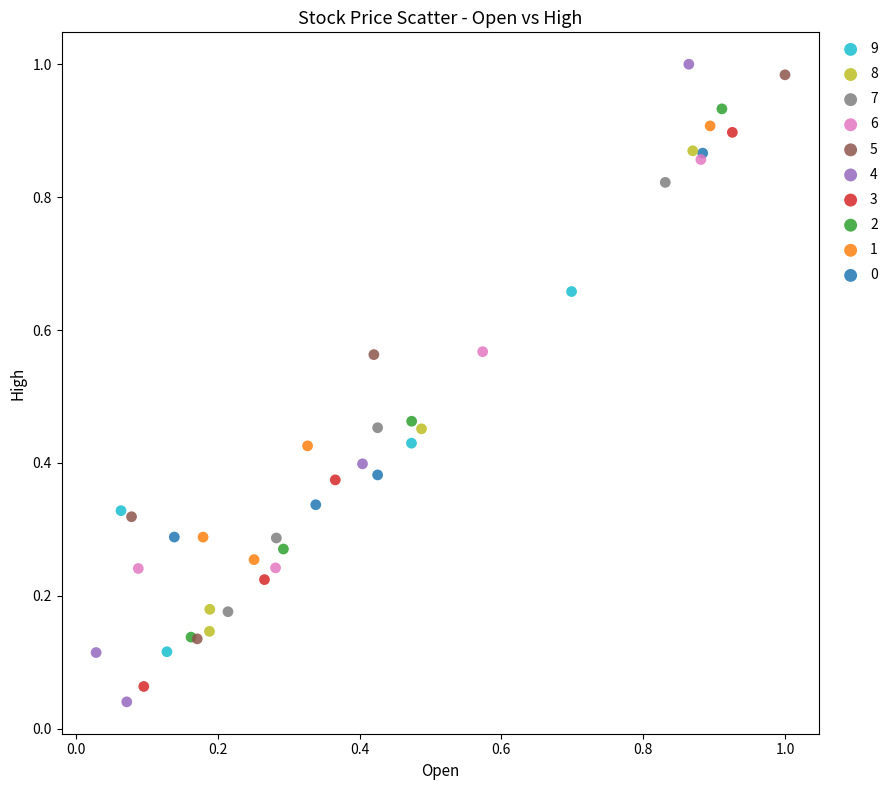

Which series has the widest spread of Y values?

4